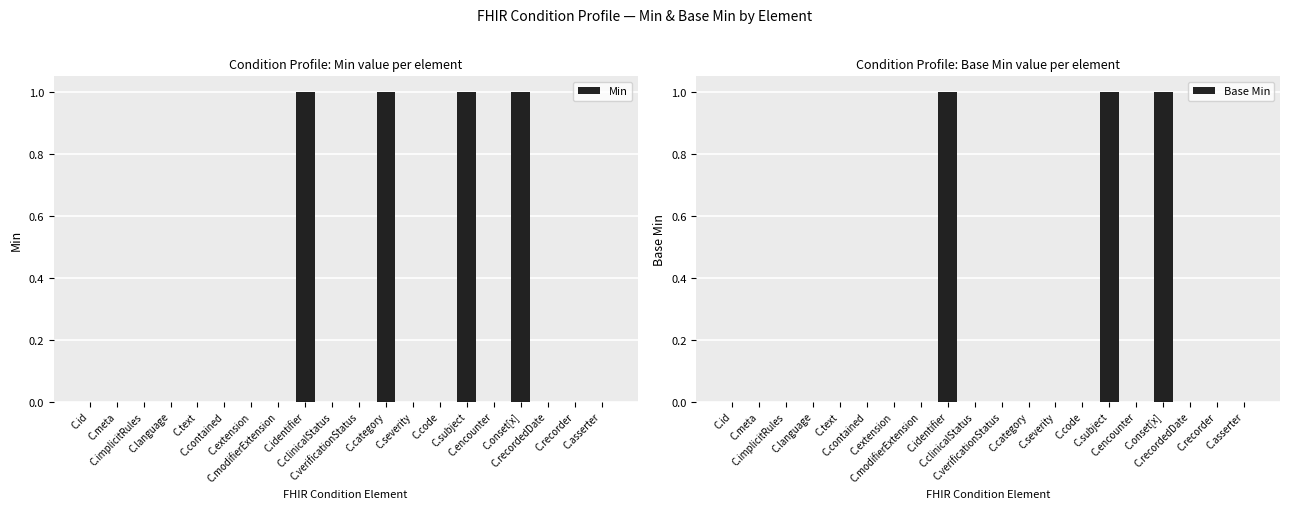

What is the difference between the maximum and minimum values in the Base Min series?

1